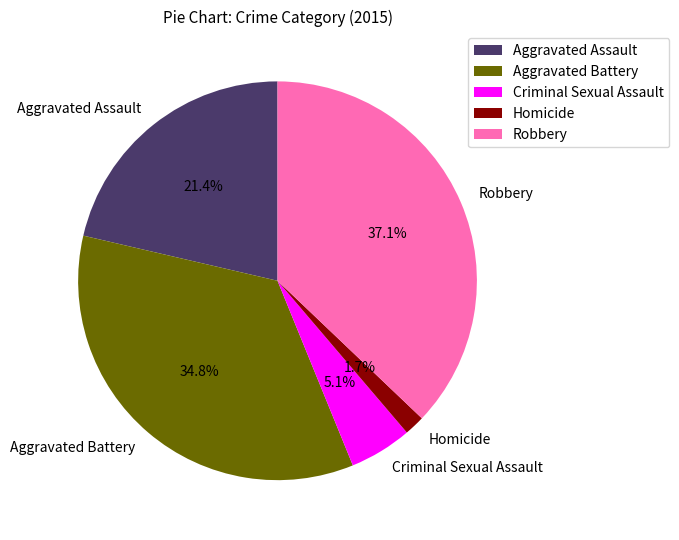

Approximately how many times larger is the value at Robbery compared to Aggravated Battery?

1.1